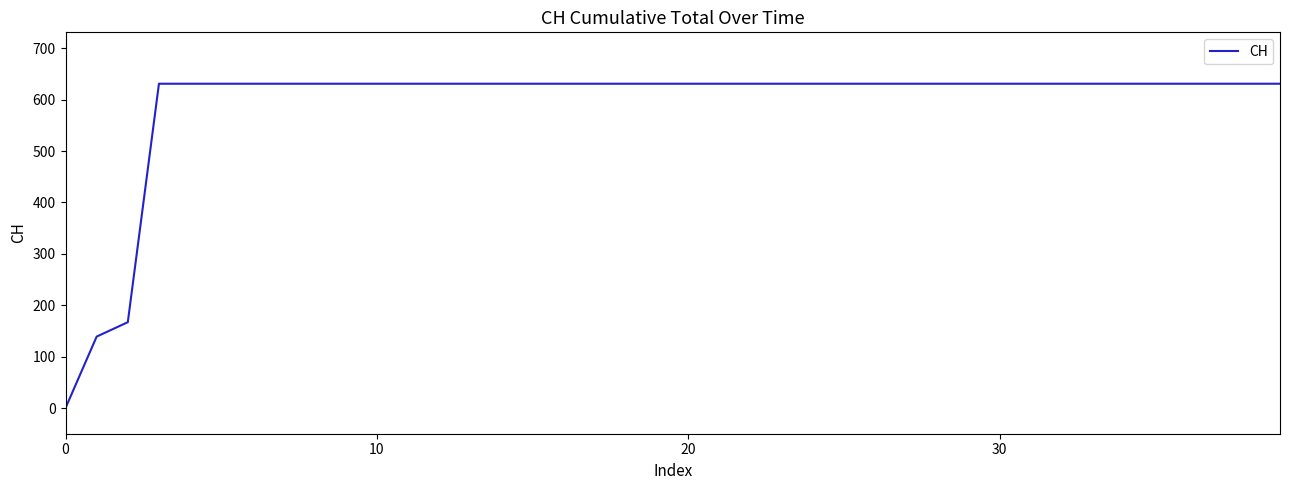

What is the difference between the maximum and minimum values?

631